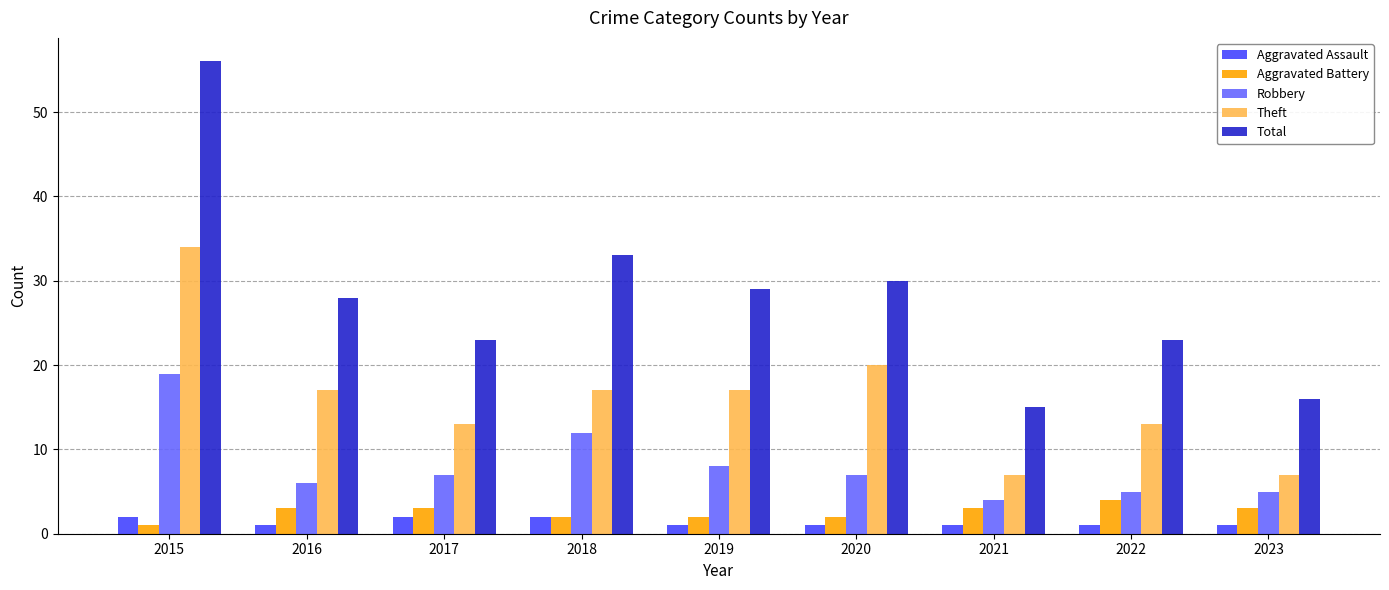

Which series has the largest total across all categories?

Total